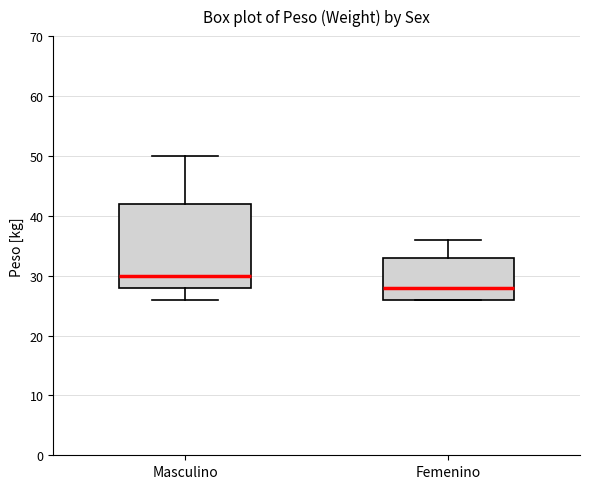

Which box is the tallest, from its lower edge to its upper edge?

Masculino